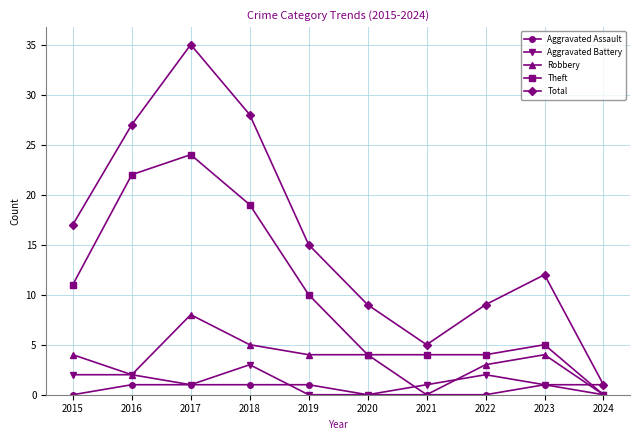

Reading right to left, list all the values displayed in this chart.

Aggravated Assault: 1	1	0	0	0	1	1	1	1	0
Aggravated Battery: 0	1	2	1	0	0	3	1	2	2
Robbery: 0	4	3	0	4	4	5	8	2	4
Theft: 0	5	4	4	4	10	19	24	22	11
Total: 1	12	9	5	9	15	28	35	27	17